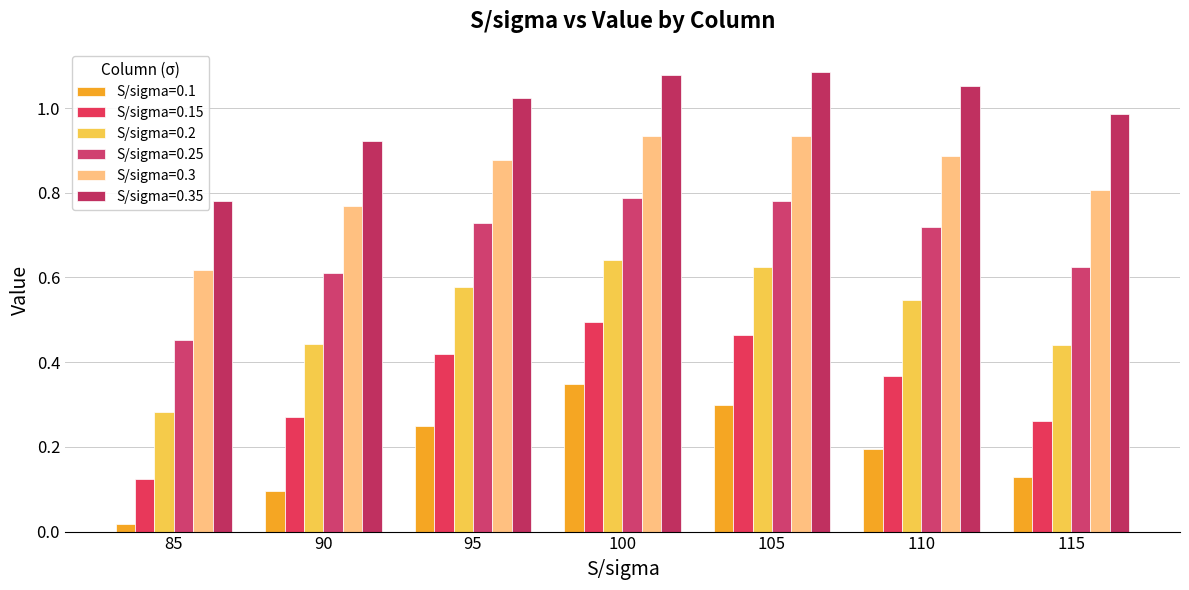

Which series has the largest range (max minus min)?

S/sigma=0.15